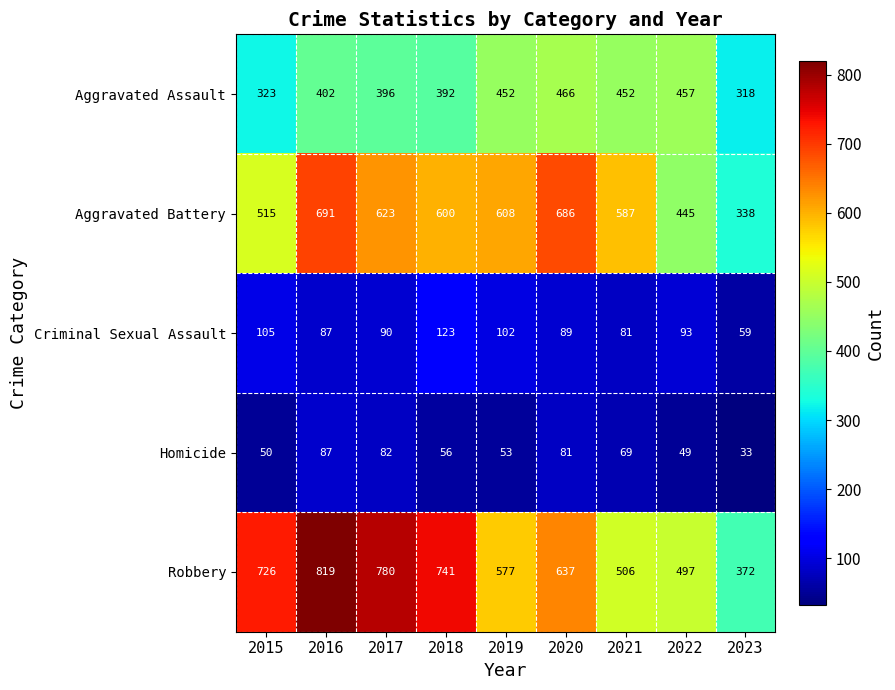

Which category has the highest value across all series?

2016